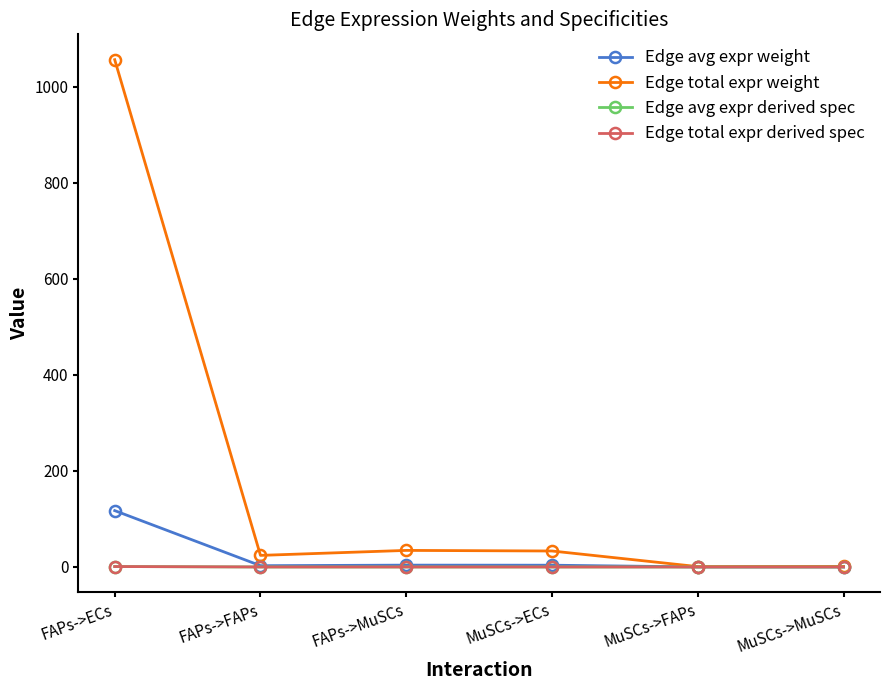

Is this an area chart (filled region under the line)?

No